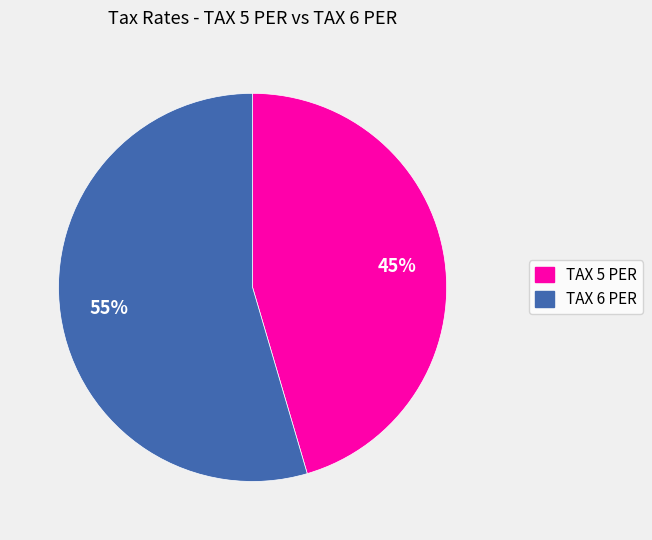

True or false: TAX 5 PER accounts for 45% of the total.

True